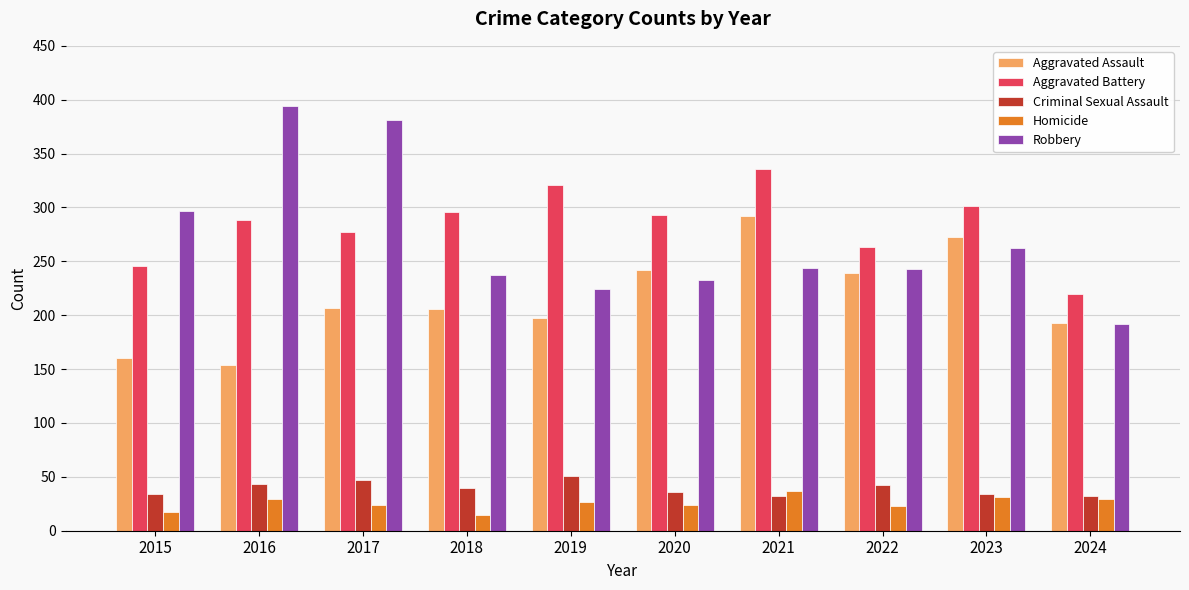

What is the value of the Robbery bar at the 8th from the left?

243